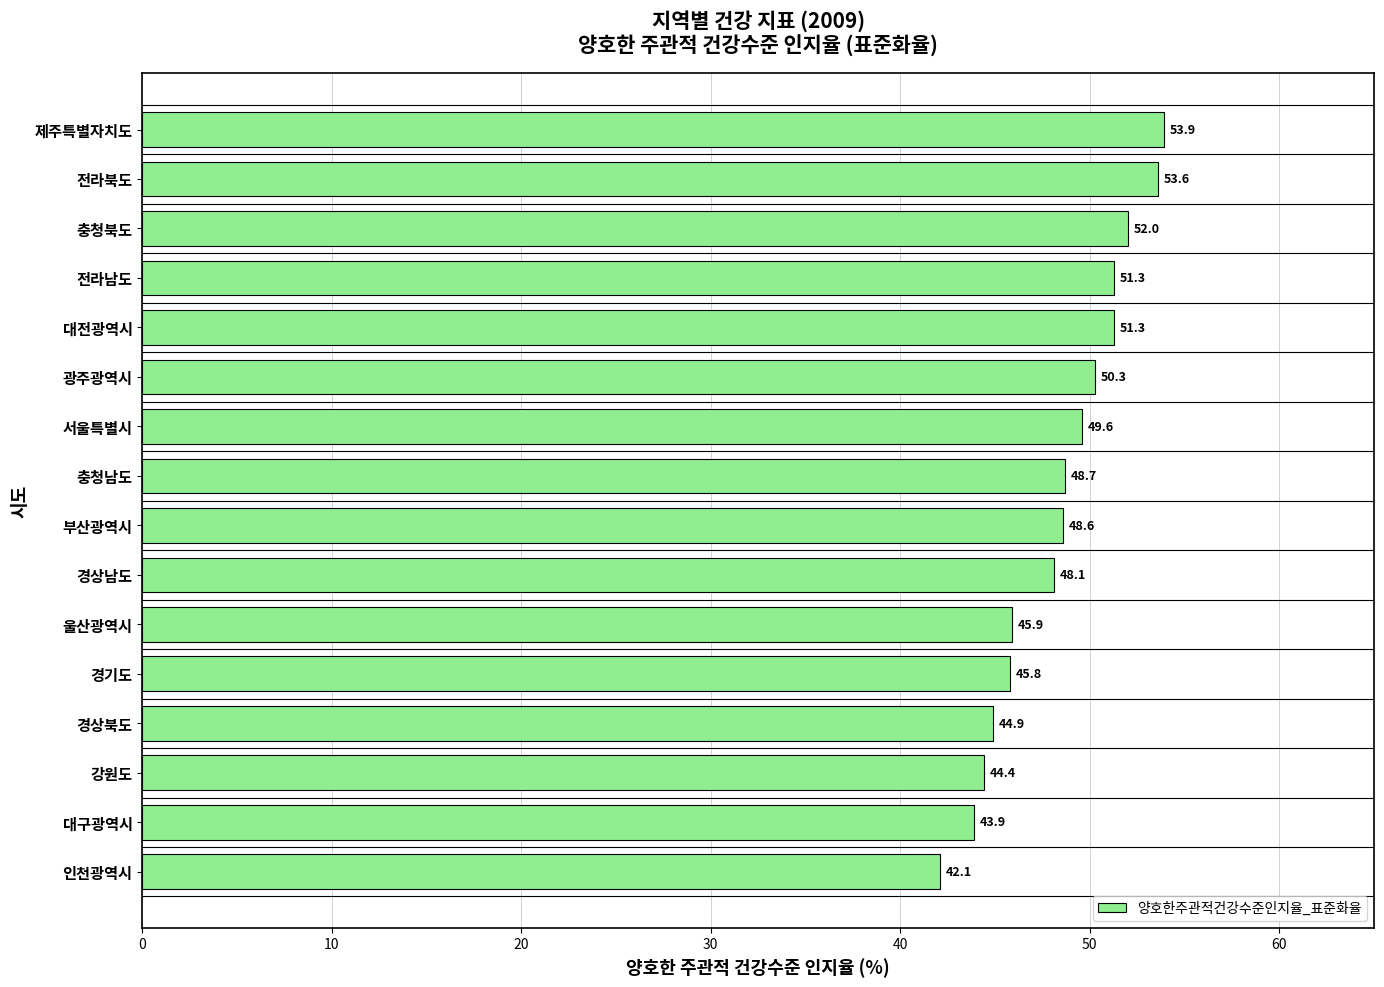

What value does the data have at 경기도?

45.8